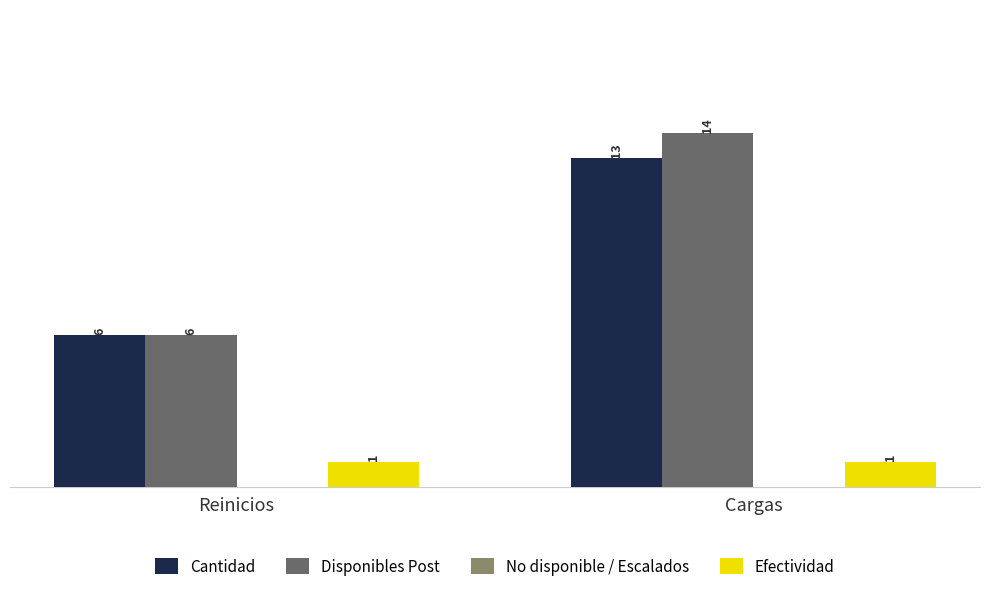

Reading left to right, list all the values displayed in this chart.

Cantidad: Reinicios=6	Cargas=13
Disponibles Post: Reinicios=6	Cargas=14
Efectividad: Reinicios=1	Cargas=1